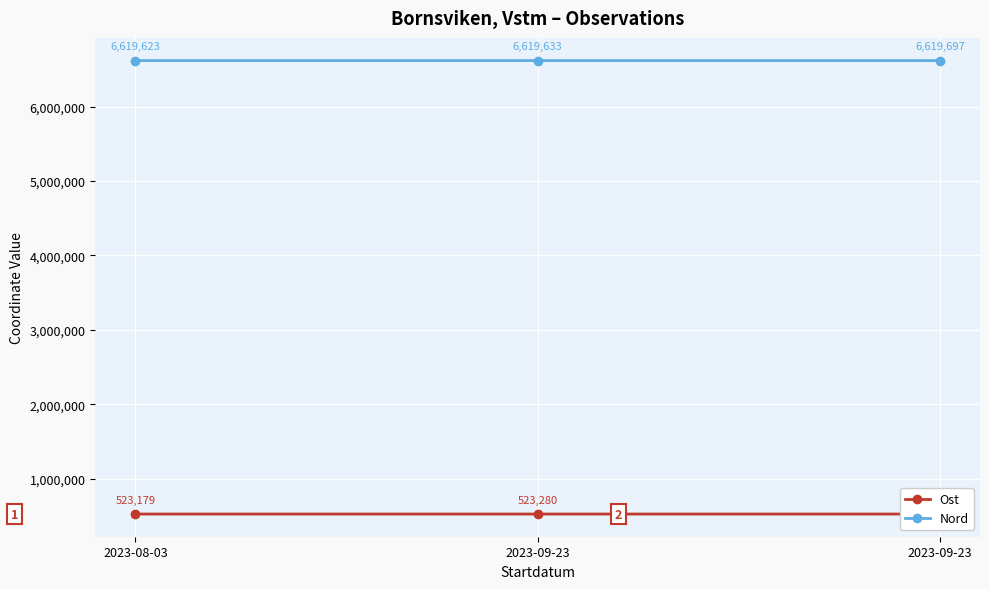

What is the difference between the second highest and minimum values in the Ost series?

29.1